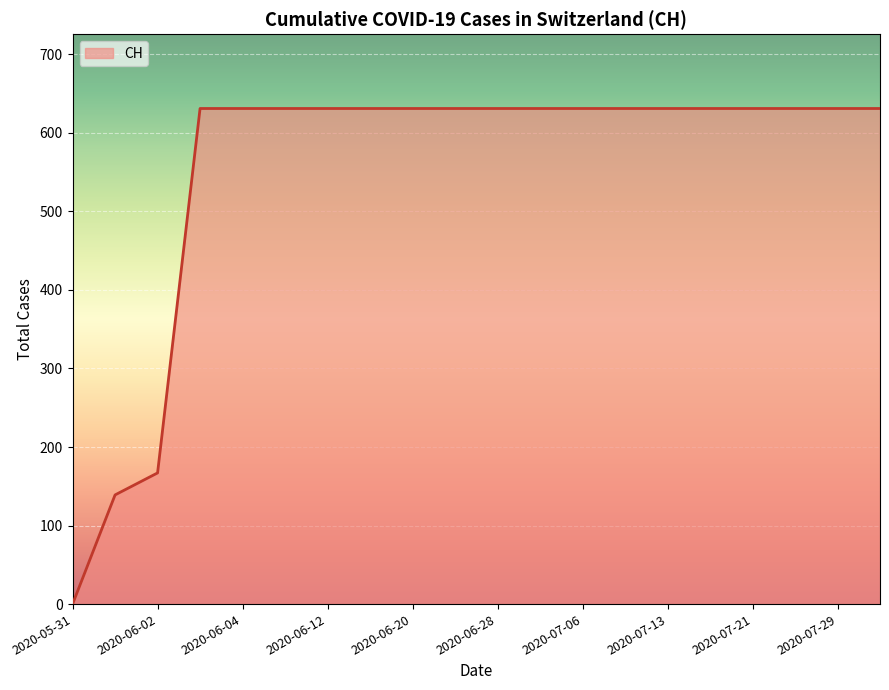

What is the maximum value shown in the chart?

631